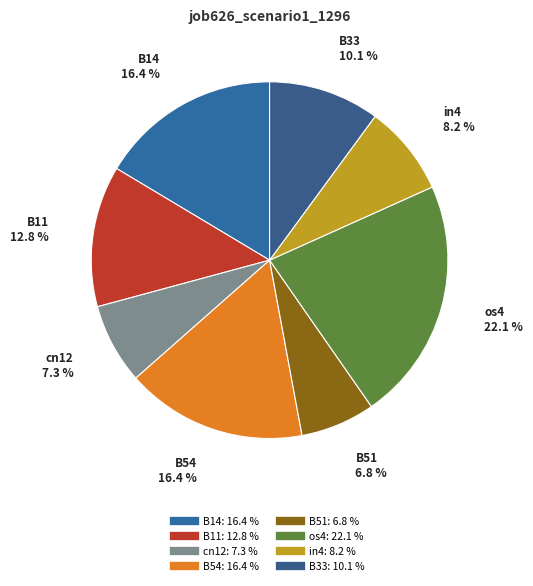

What percentage is the cn12 slice, to the nearest percent?

7%